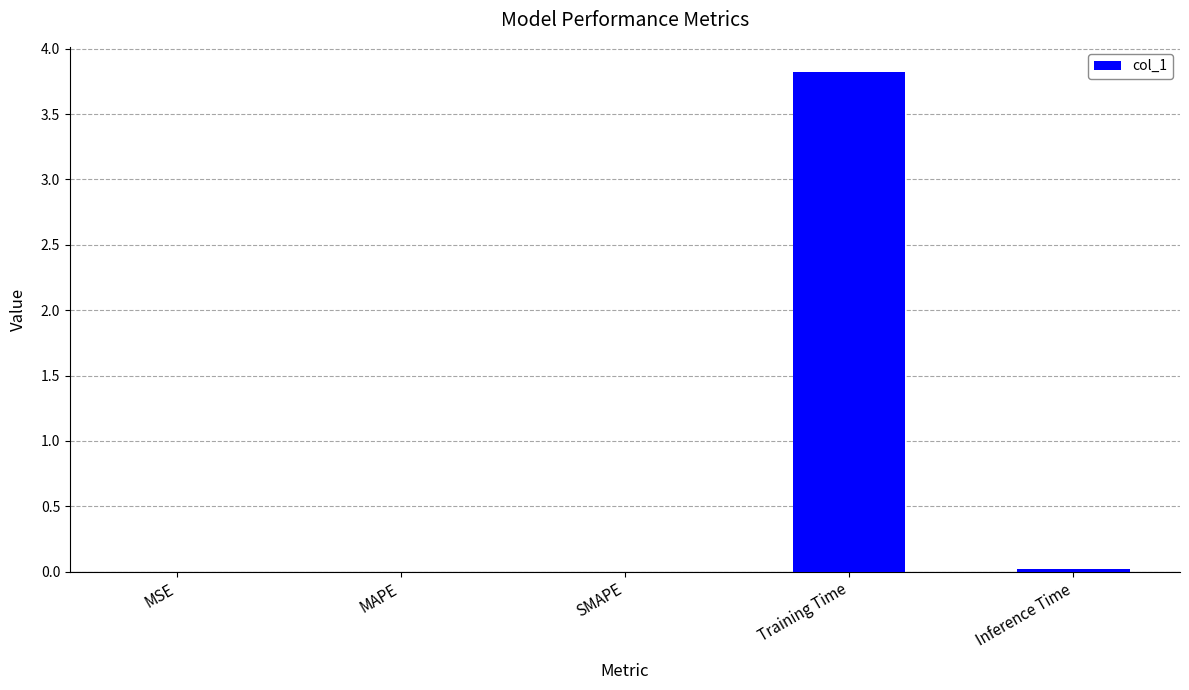

Which category has the highest value across all series?

Training Time